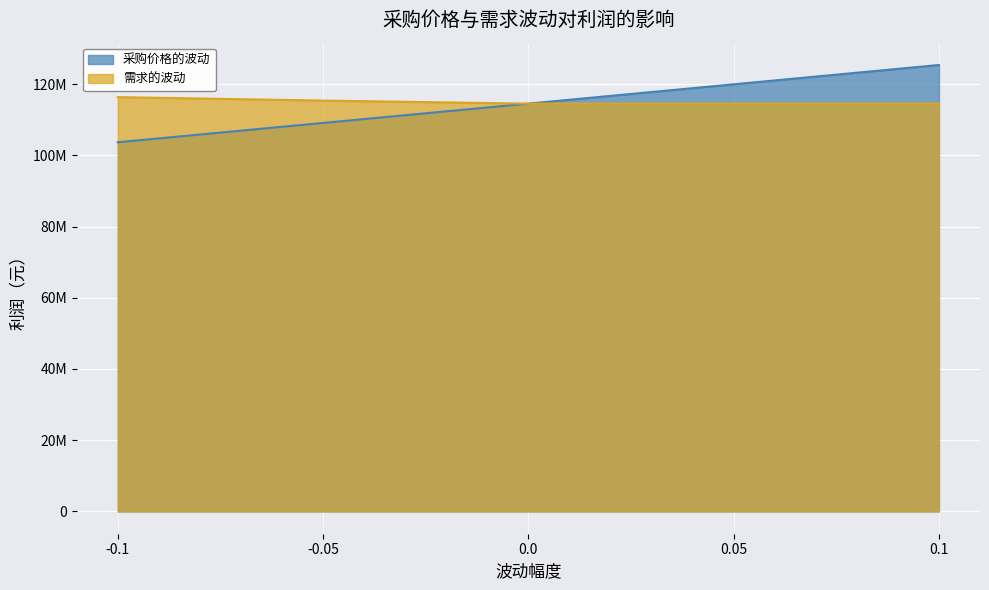

What position from the left is 0.1?

5